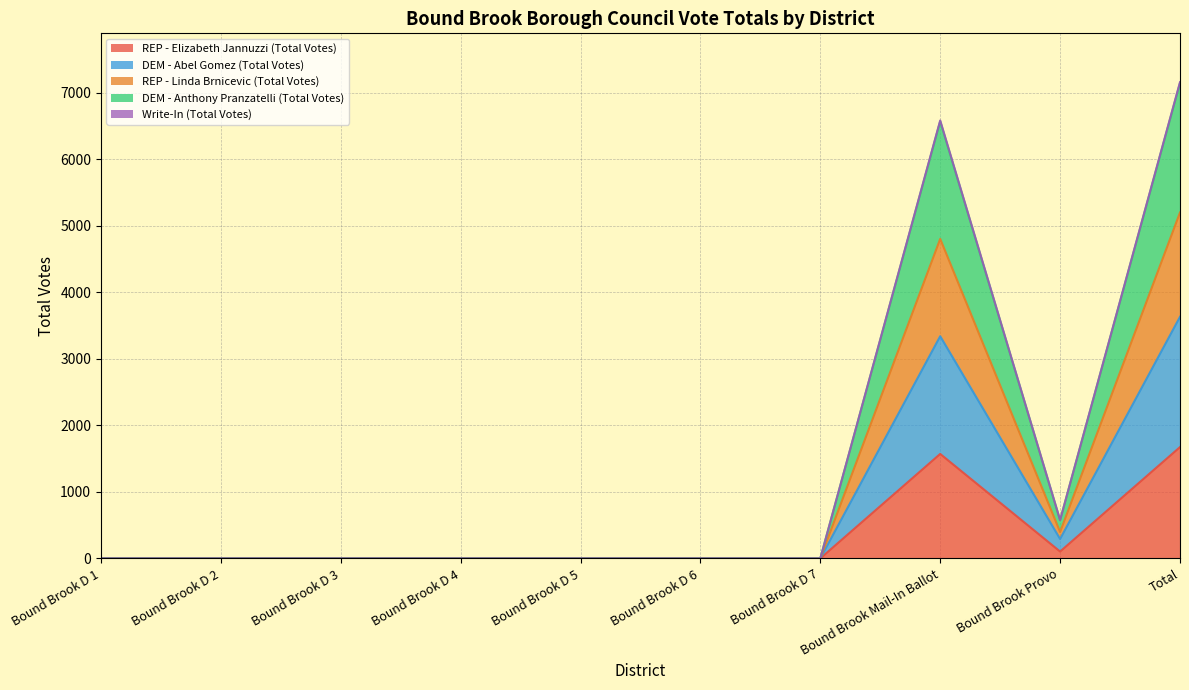

True or false: REP - Elizabeth Jannuzzi (Total Votes) has a value of 561 at Total.

False